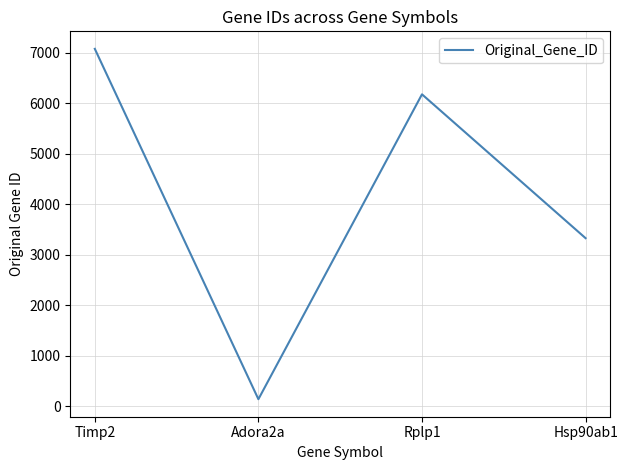

What is the sum of all values?

16714